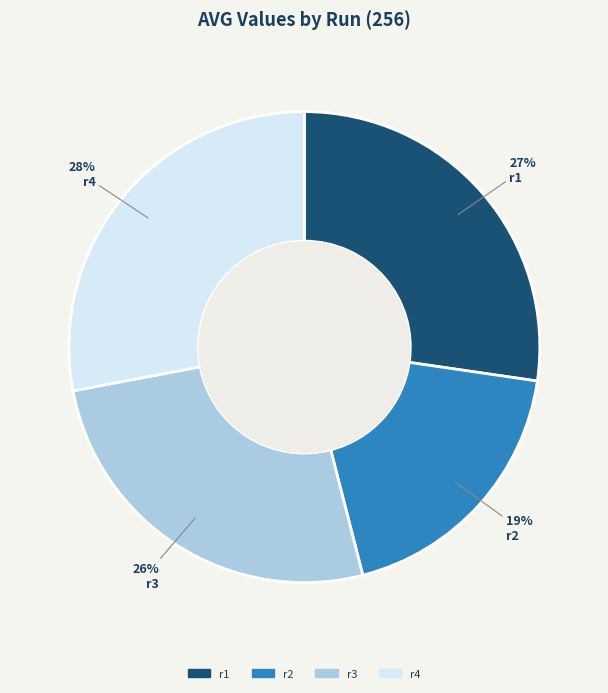

To the nearest percent, what portion does r1 represent?

27%